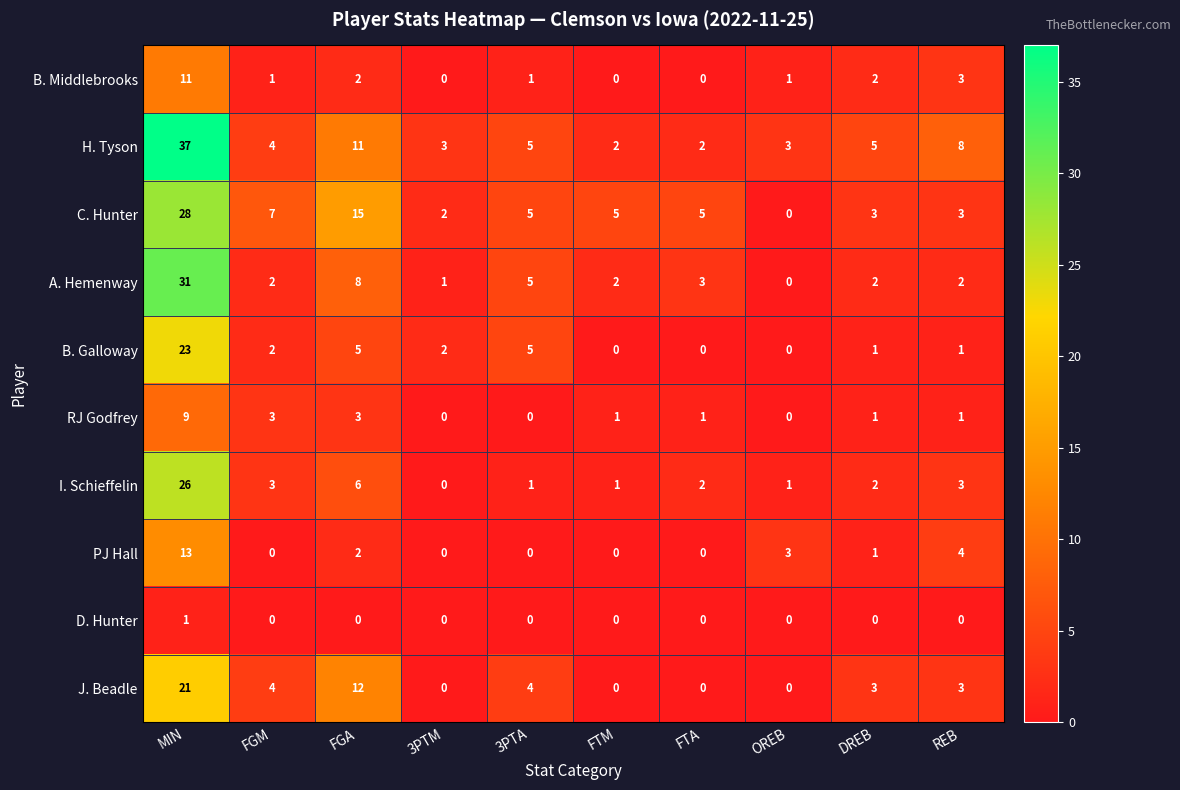

The value of B. Middlebrooks at 3PTA is 1. True or false?

True